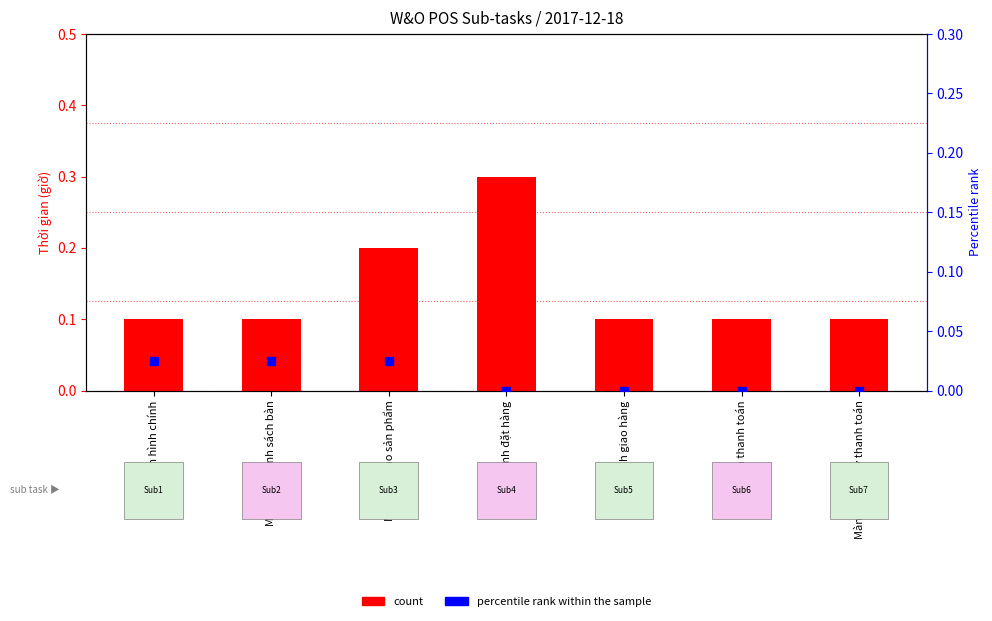

At which category is the sum across all series the highest?

Màn hình đặt hàng